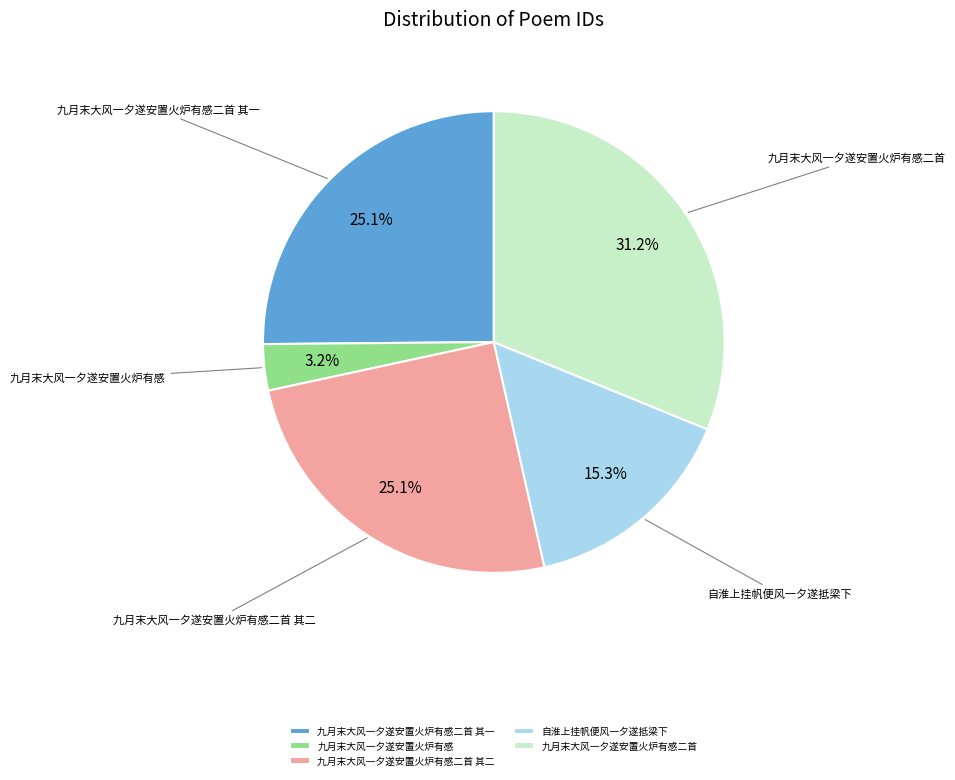

To the nearest percent, what is the average slice percentage?

20%